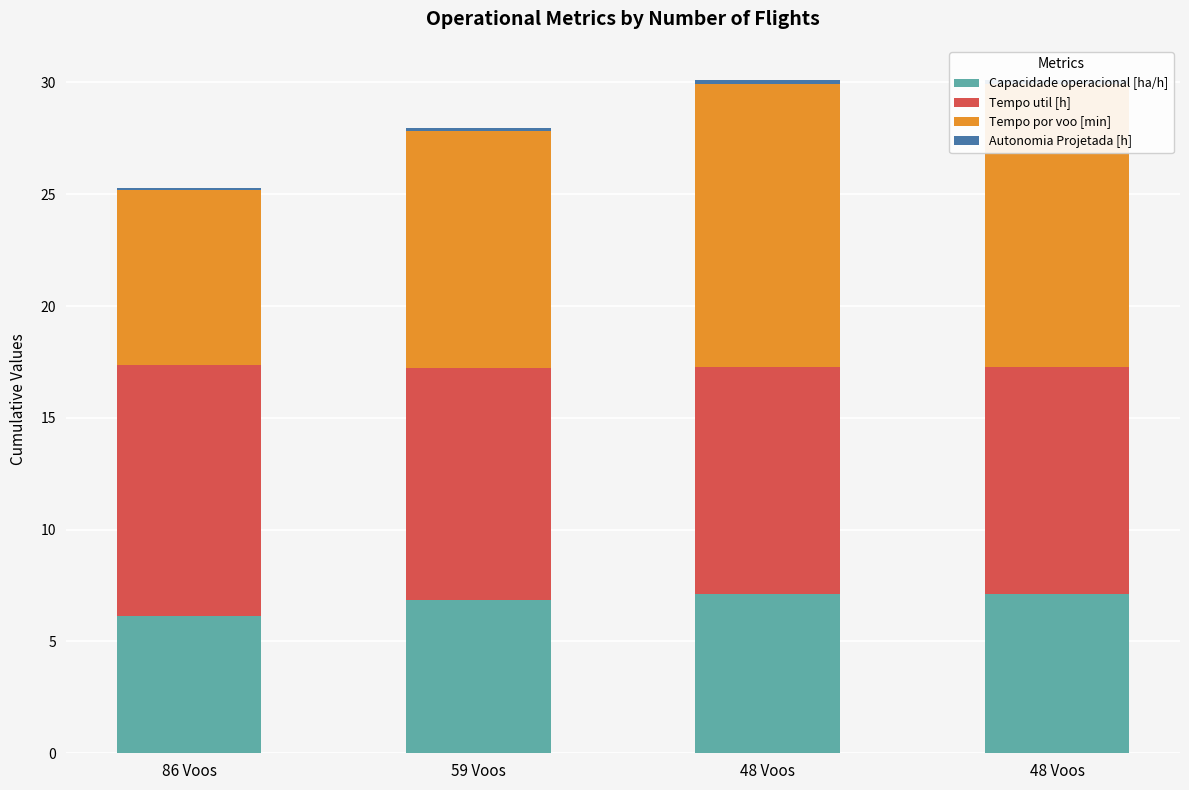

What is the difference between the second highest and minimum values in the Capacidade operacional [ha/h] series?

1.0